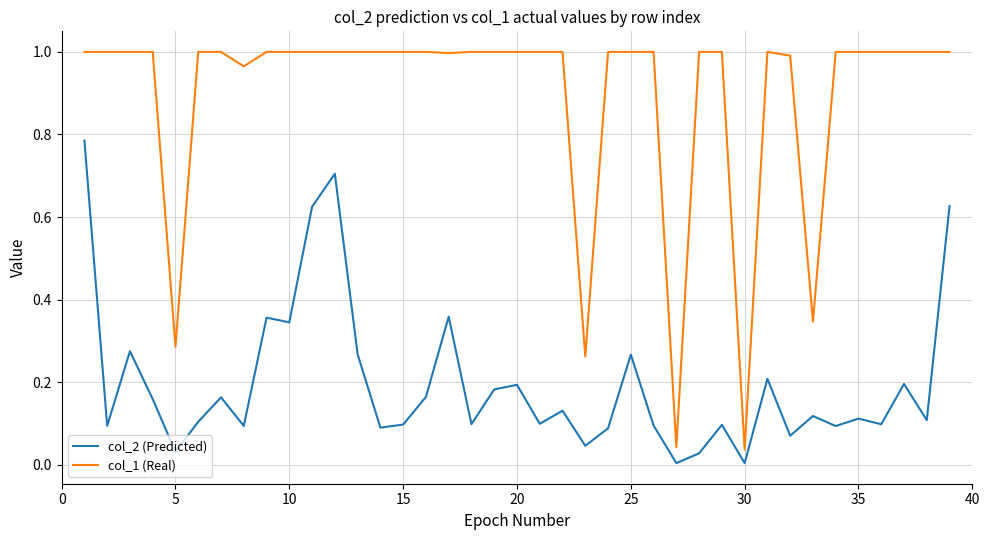

True or false: col_1 (Real) and col_2 (Predicted) cross at least once.

False